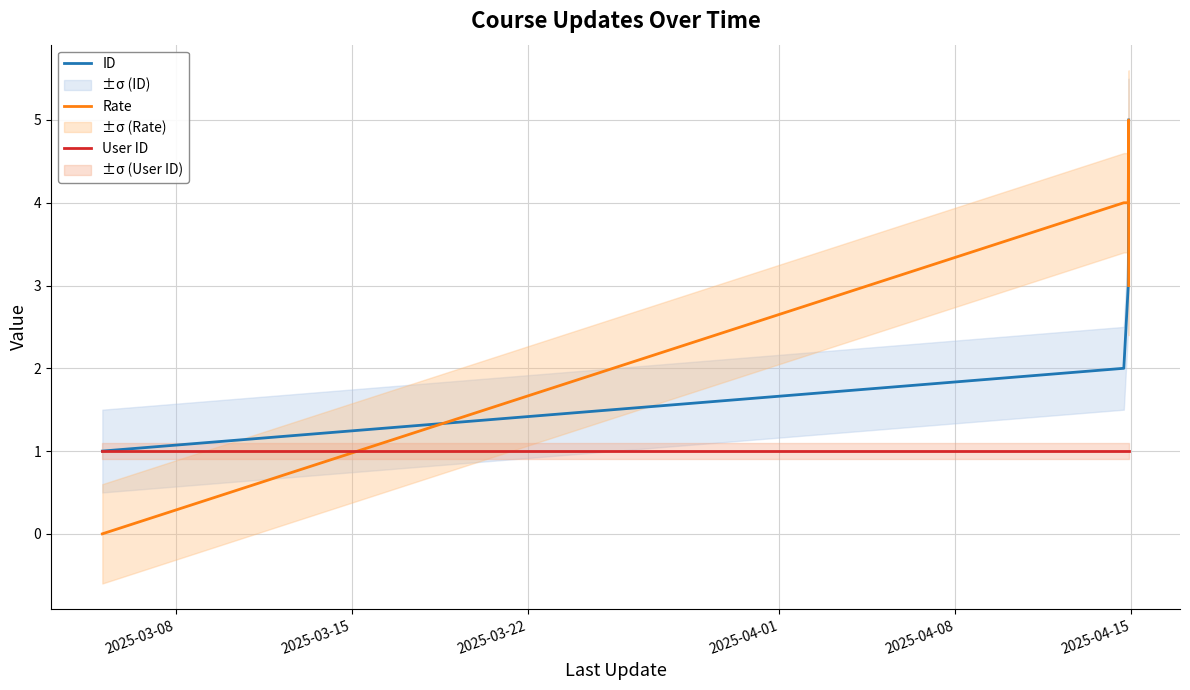

True or false: Rate and ID cross at least once.

True